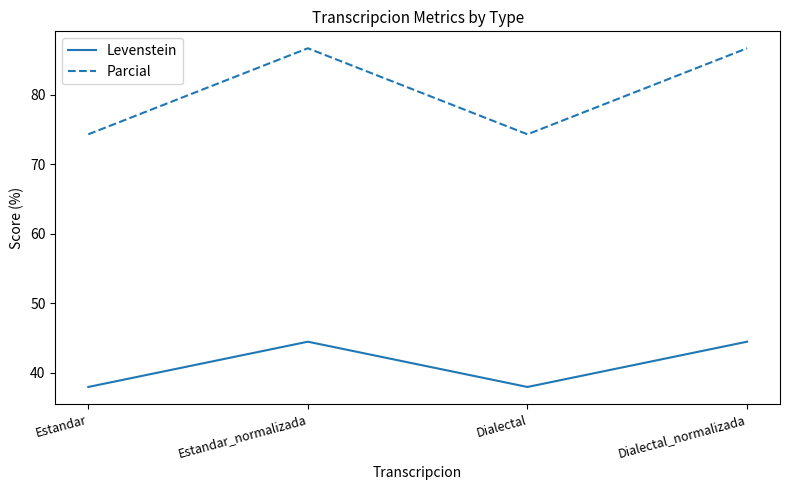

List the series in order of their peak value, lowest first.

Levenstein, Parcial